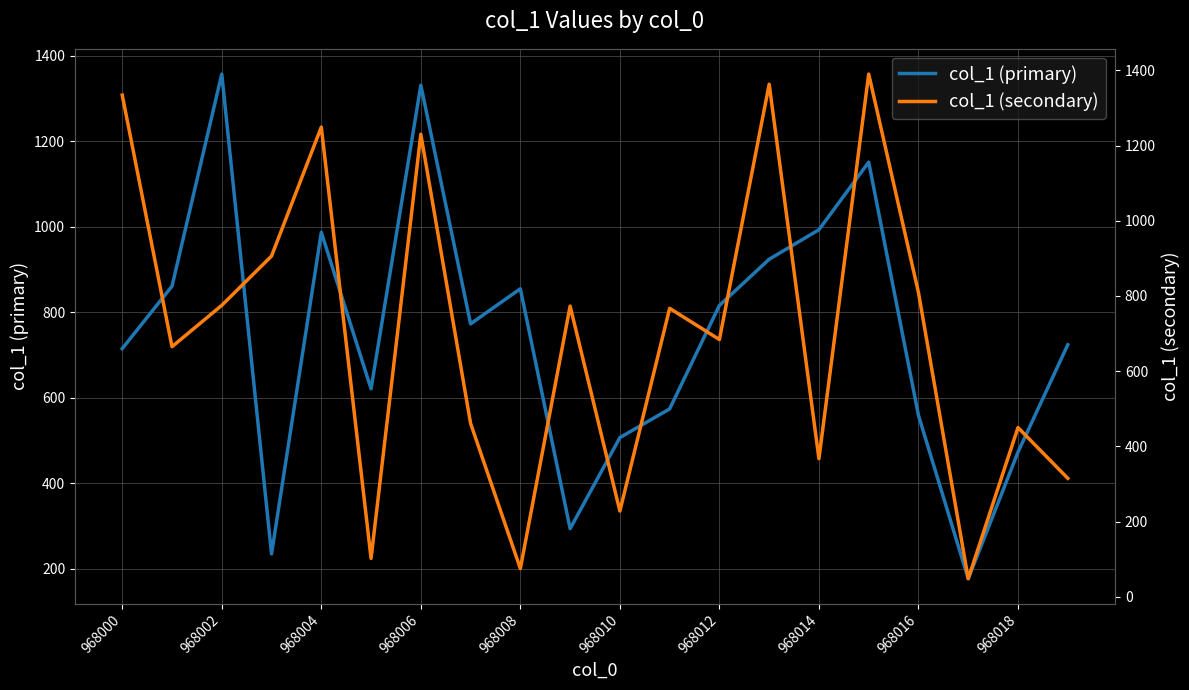

Reading right to left, transcribe all the data shown in this chart.

col_1 (primary): 724	473	177	559	1151	993	924	816	574	507	294	855	773	1331	621	987	235	1357	861	715
col_1 (secondary): 315	450	48	809	1390	367	1363	684	767	228	773	75	461	1230	102	1249	906	775	665	1334